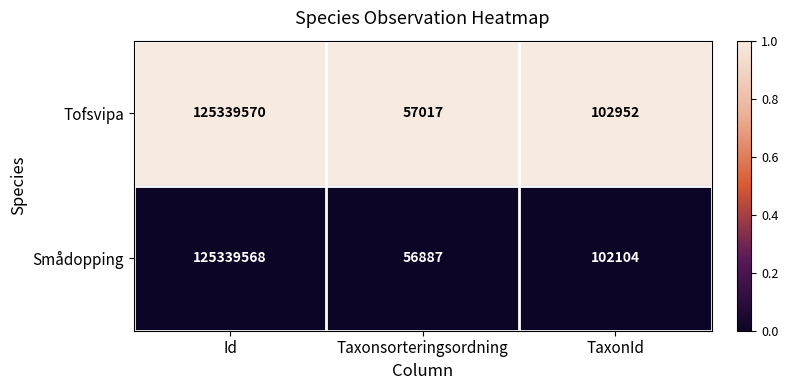

What is the total value across all series at Taxonsorteringsordning?

113904